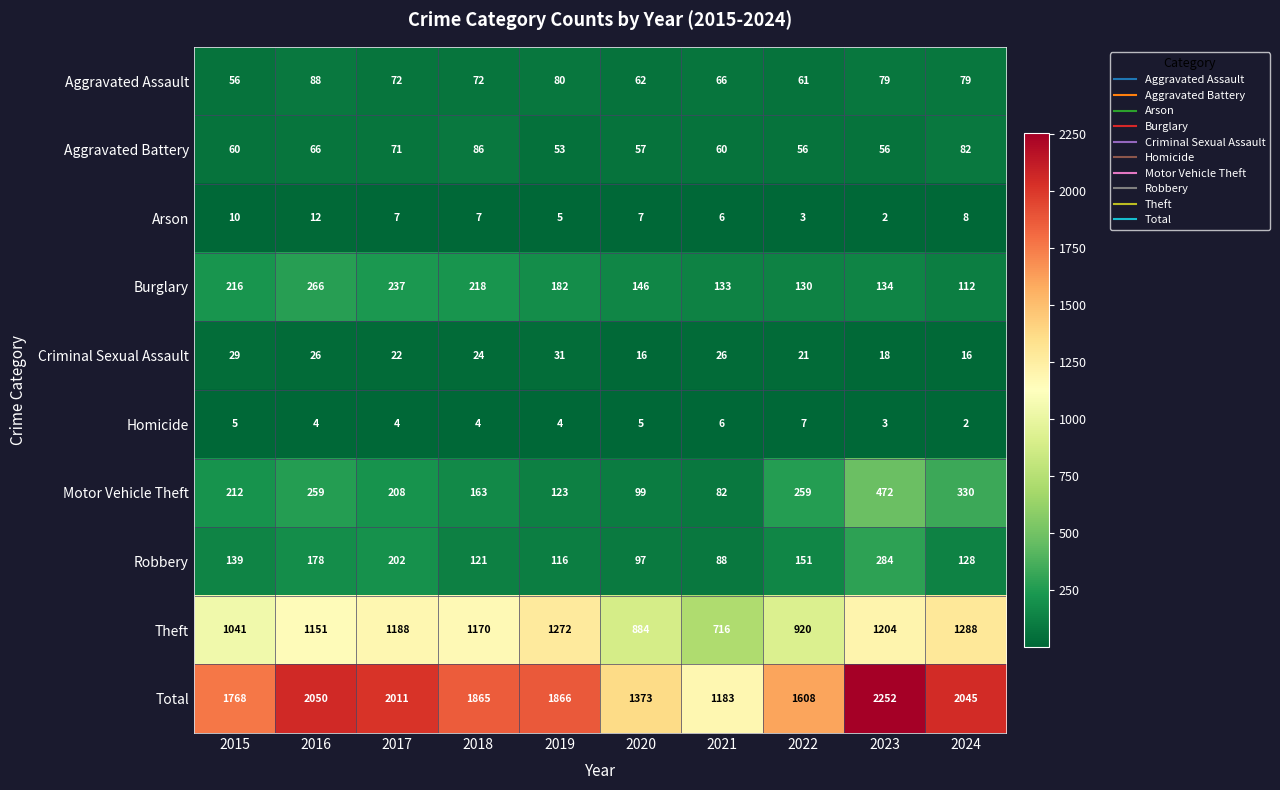

Which series has the widest spread of values?

Total